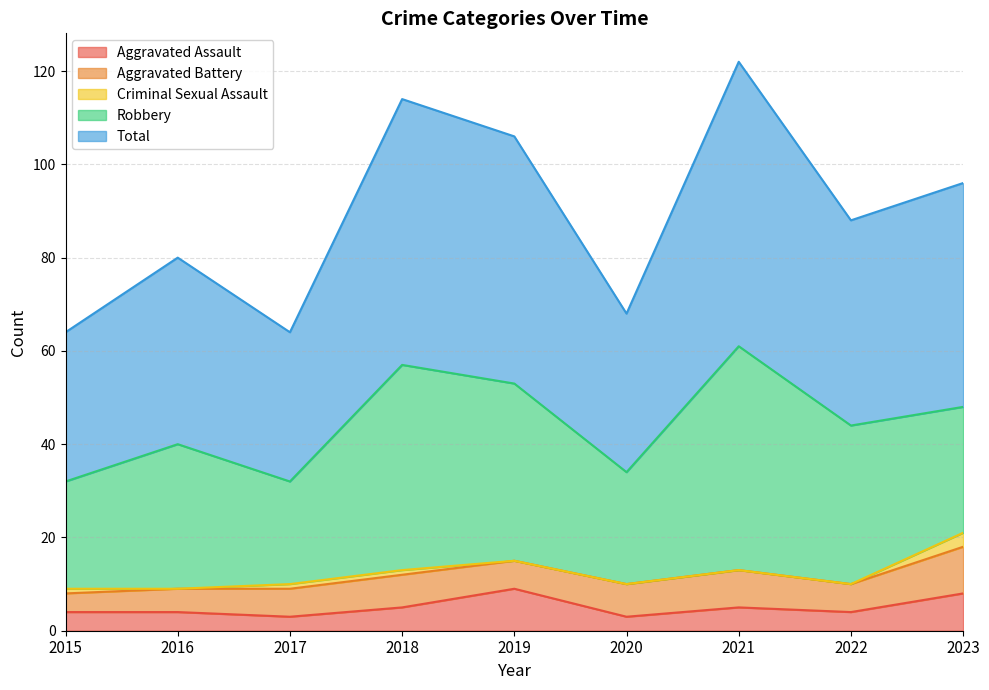

Where is Aggravated Assault nearest to the value 6?

2018